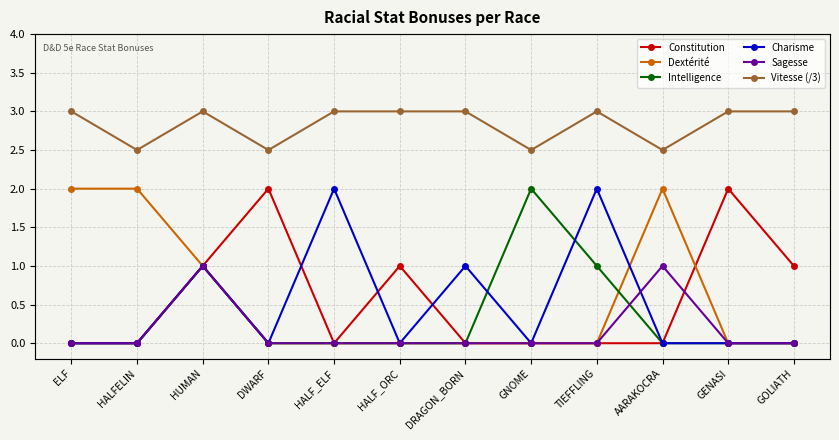

Reading left to right, list all the values displayed in this chart.

Constitution: ELF=0.0	HALFELIN=0.0	HUMAN=1.0	DWARF=2.0	HALF_ELF=0.0	HALF_ORC=1.0	DRAGON_BORN=0.0	GNOME=0.0	TIEFFLING=0.0	AARAKOCRA=0.0	GENASI=2.0	GOLIATH=1.0
Dextérité: ELF=2.0	HALFELIN=2.0	HUMAN=1.0	DWARF=0.0	HALF_ELF=0.0	HALF_ORC=0.0	DRAGON_BORN=0.0	GNOME=0.0	TIEFFLING=0.0	AARAKOCRA=2.0	GENASI=0.0	GOLIATH=0.0
Intelligence: ELF=0.0	HALFELIN=0.0	HUMAN=1.0	DWARF=0.0	HALF_ELF=0.0	HALF_ORC=0.0	DRAGON_BORN=0.0	GNOME=2.0	TIEFFLING=1.0	AARAKOCRA=0.0	GENASI=0.0	GOLIATH=0.0
Charisme: ELF=0.0	HALFELIN=0.0	HUMAN=1.0	DWARF=0.0	HALF_ELF=2.0	HALF_ORC=0.0	DRAGON_BORN=1.0	GNOME=0.0	TIEFFLING=2.0	AARAKOCRA=0.0	GENASI=0.0	GOLIATH=0.0
Sagesse: ELF=0.0	HALFELIN=0.0	HUMAN=1.0	DWARF=0.0	HALF_ELF=0.0	HALF_ORC=0.0	DRAGON_BORN=0.0	GNOME=0.0	TIEFFLING=0.0	AARAKOCRA=1.0	GENASI=0.0	GOLIATH=0.0
Vitesse (/3): ELF=3.0	HALFELIN=2.5	HUMAN=3.0	DWARF=2.5	HALF_ELF=3.0	HALF_ORC=3.0	DRAGON_BORN=3.0	GNOME=2.5	TIEFFLING=3.0	AARAKOCRA=2.5	GENASI=3.0	GOLIATH=3.0